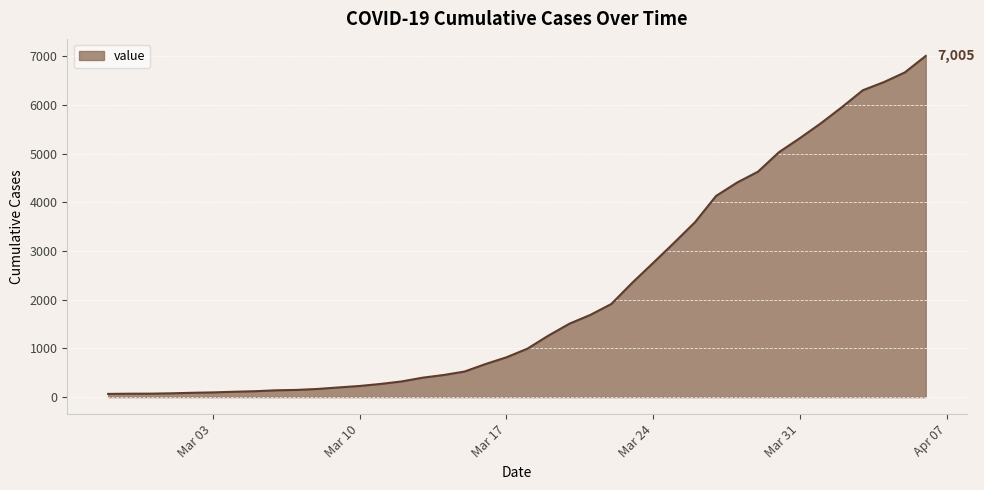

Does the chart display data point markers on the line(s)?

No